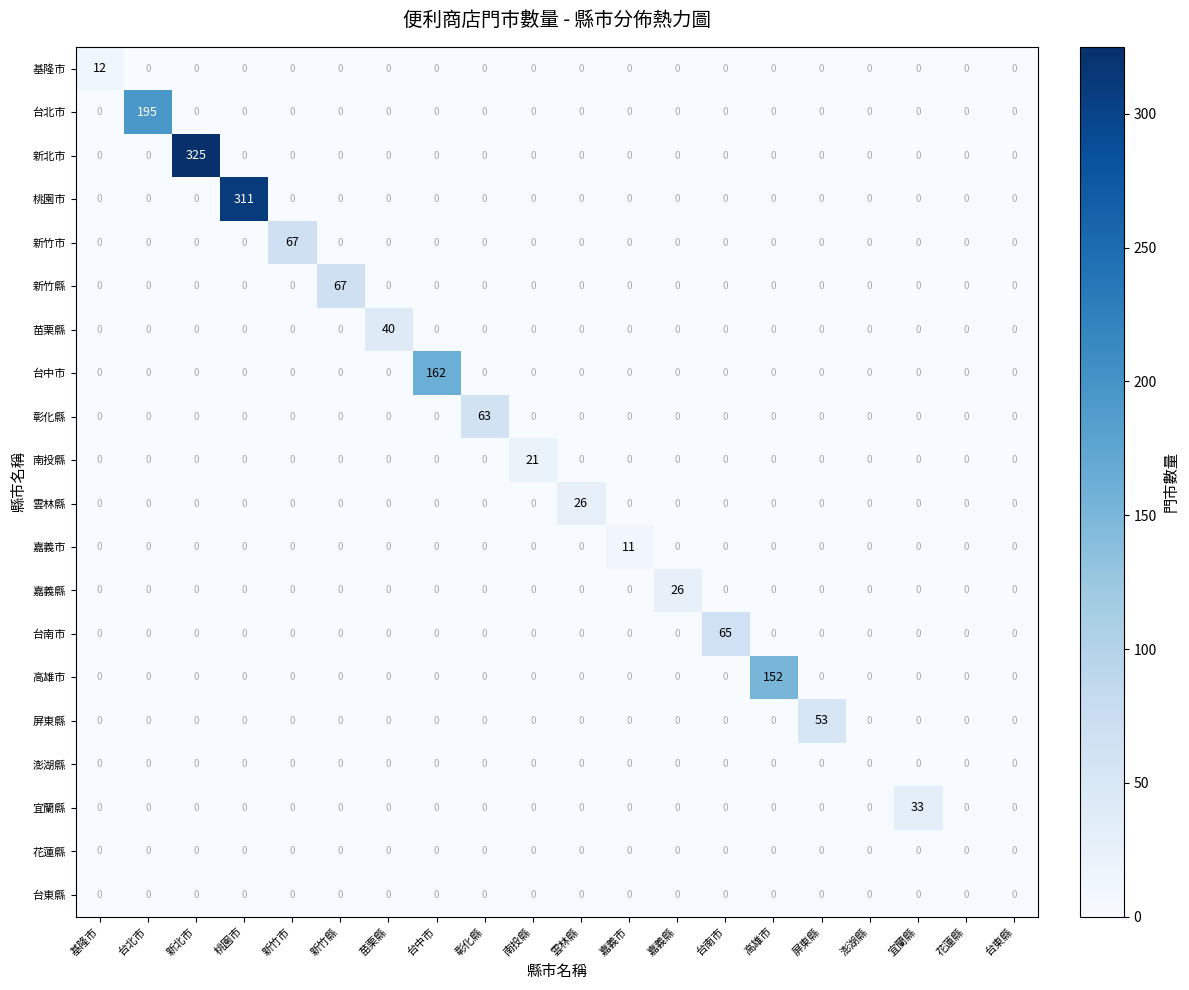

The 基隆市 series shows -4 at 彰化縣. True or false?

False